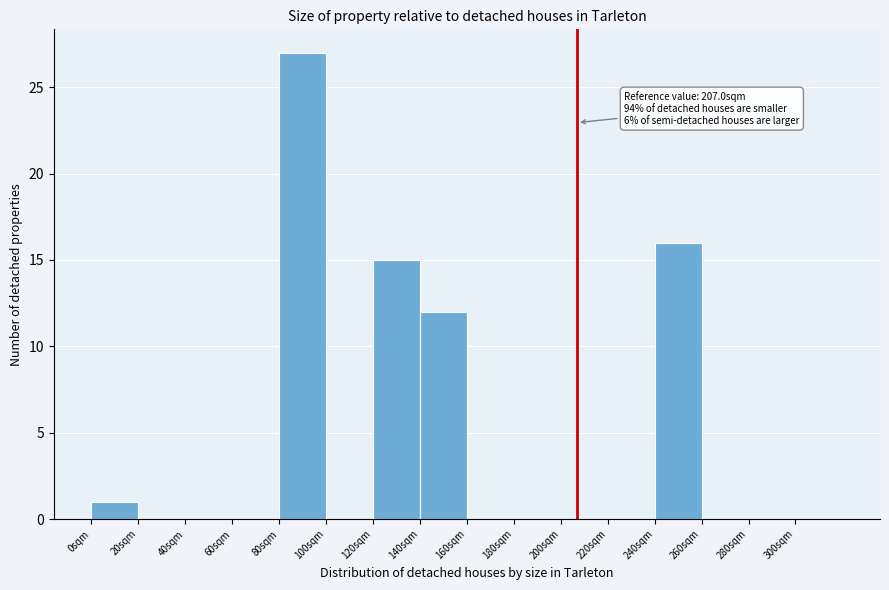

Over which range of the x-axis is the bar tallest?

80 to 100